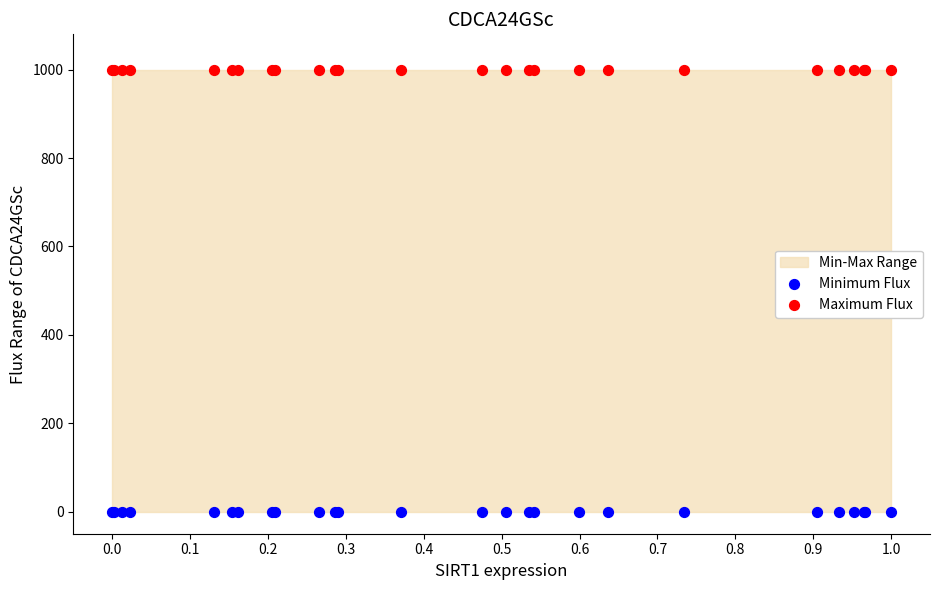

Which series contains the highest Y value?

Maximum Flux